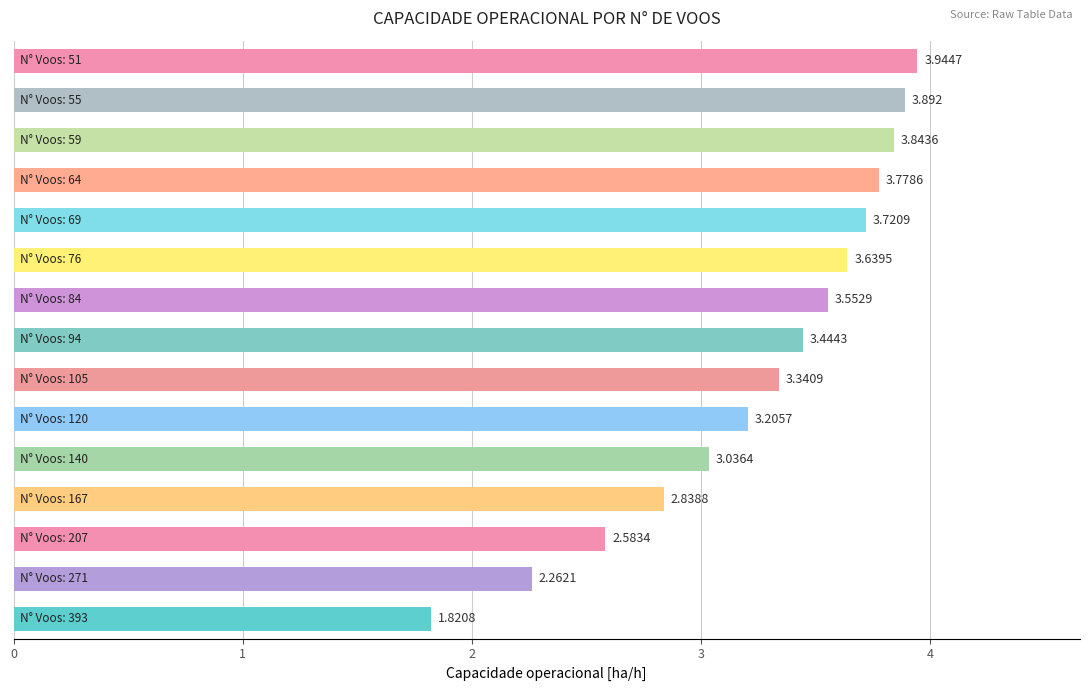

Count the number of categories in the chart.

15